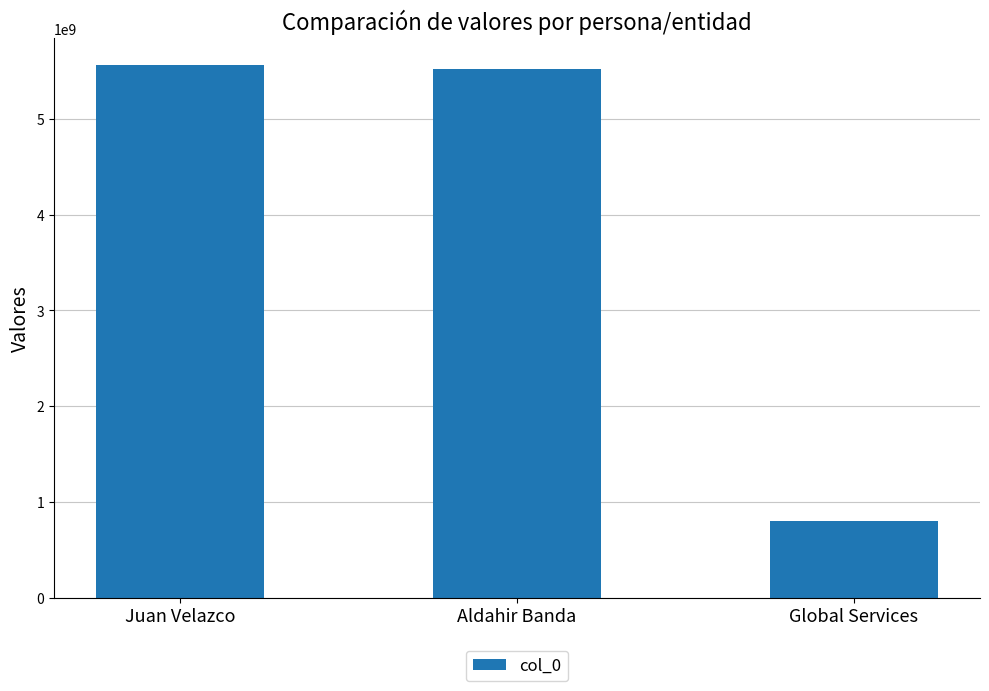

Reading right to left, list all the values displayed in this chart.

800554400	5525369271	5566448899